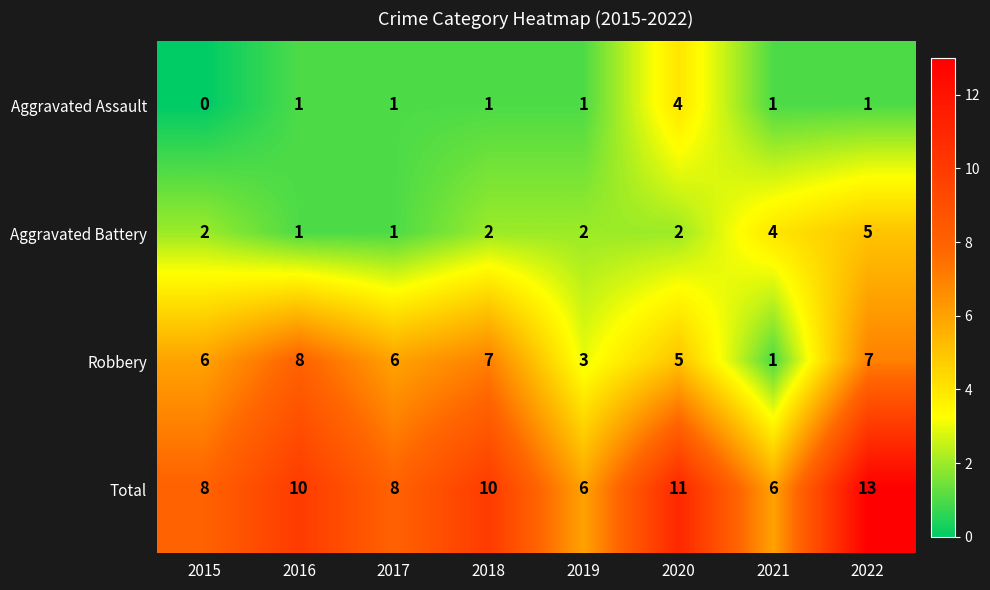

What is the difference between the maximum and second lowest values in the Aggravated Battery series?

4